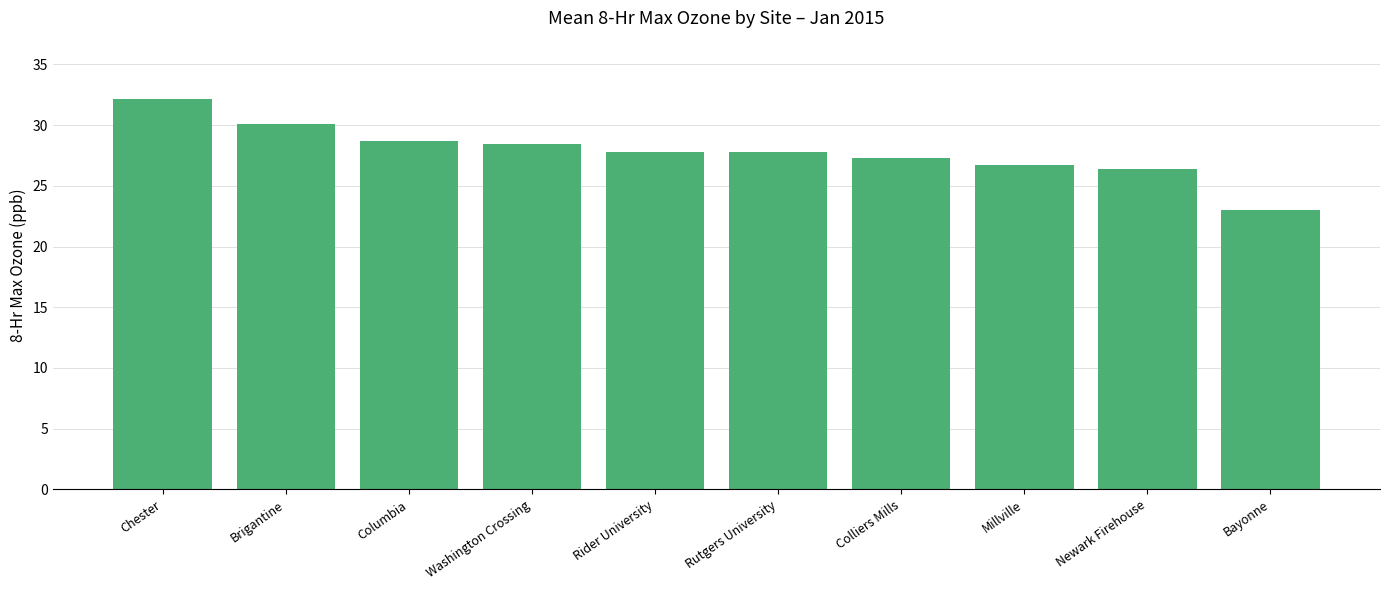

What position from the left is Millville?

8